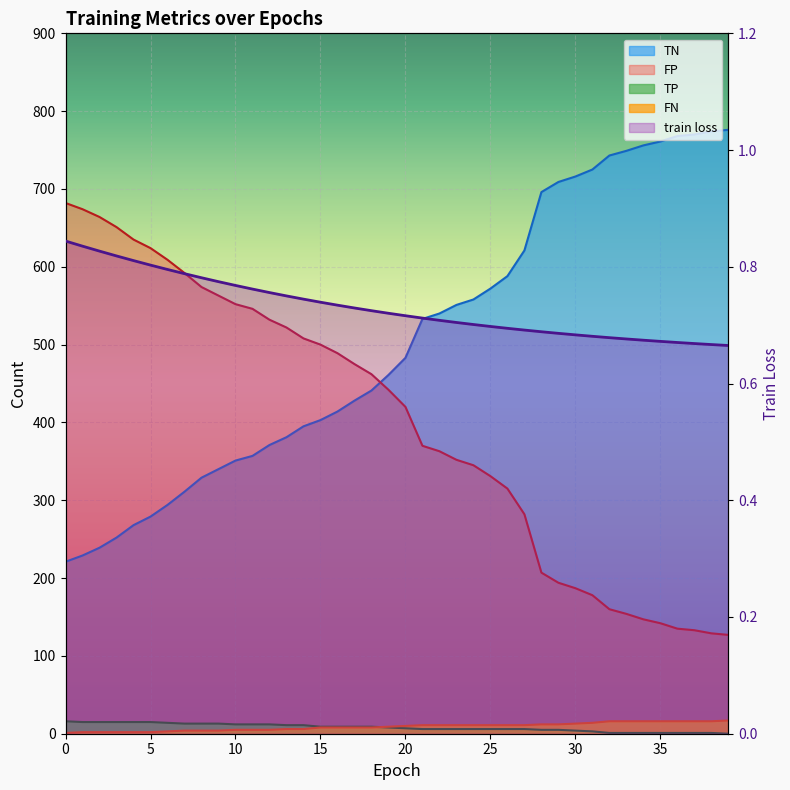

Count the number of categories in the chart.

40